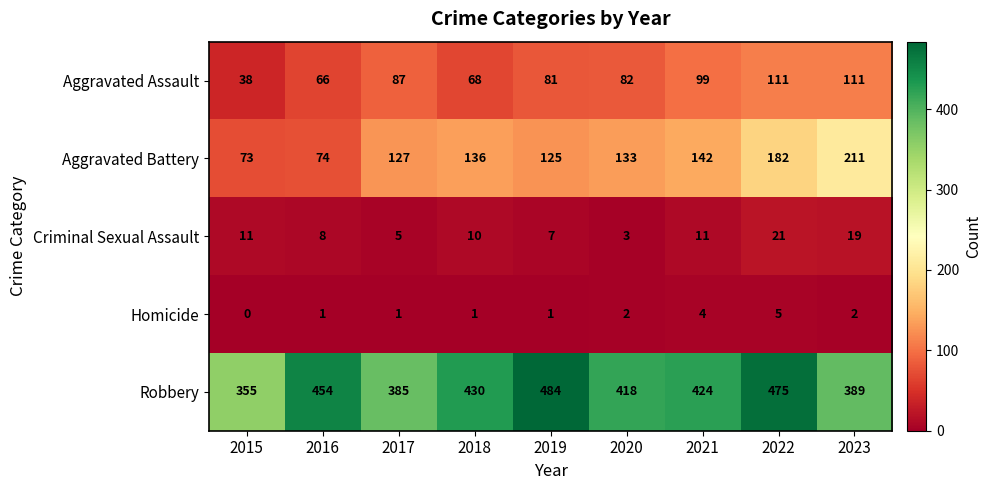

Which series changed the most between 2015 and 2016?

Robbery